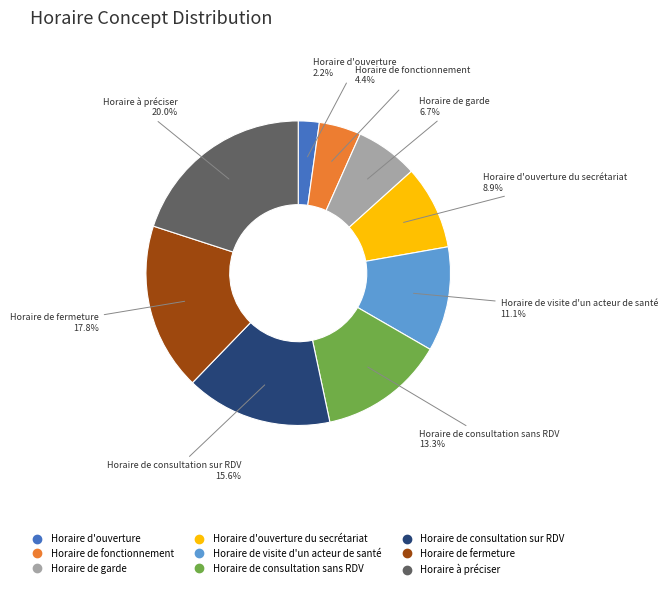

To the nearest percent, what is the average slice percentage?

11%